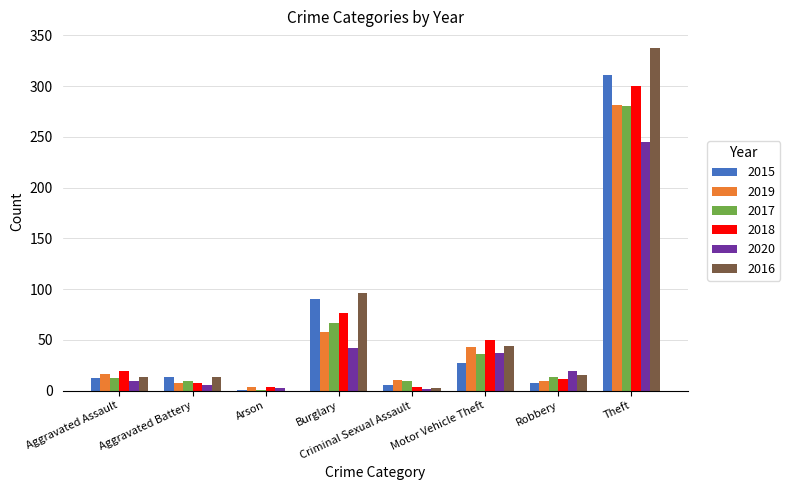

True or false: 2017 has a value of 18 at Motor Vehicle Theft.

False